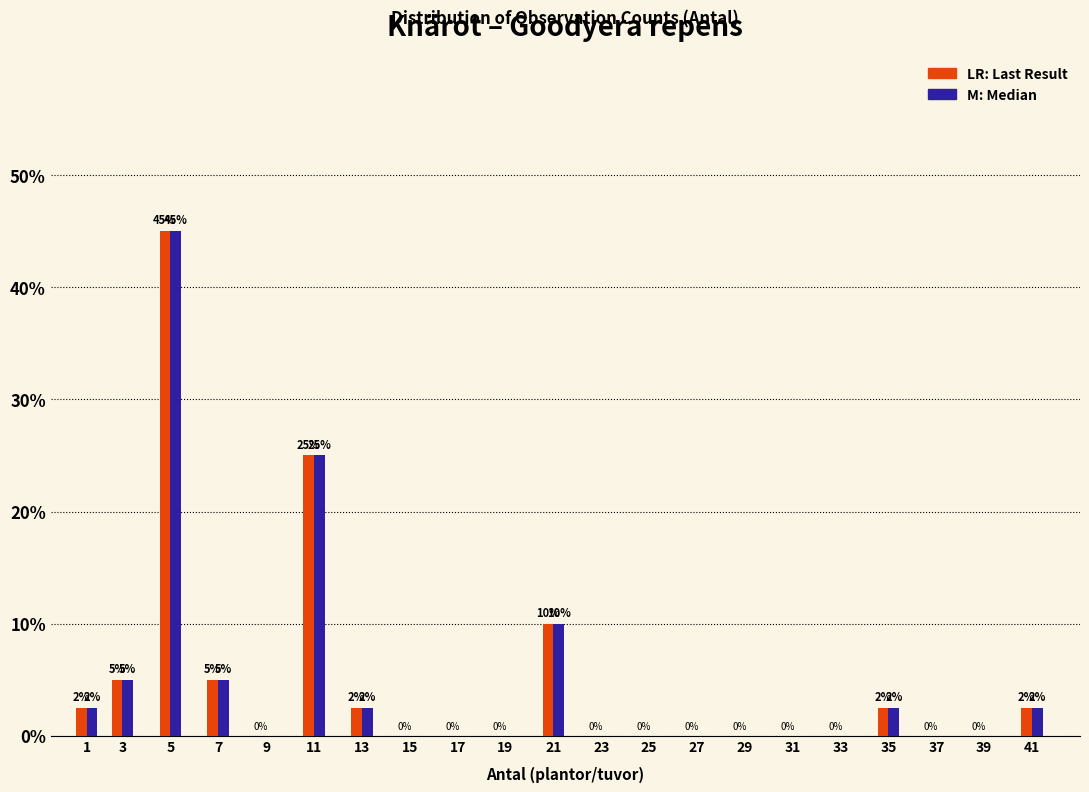

What is the greatest value displayed?

45.0